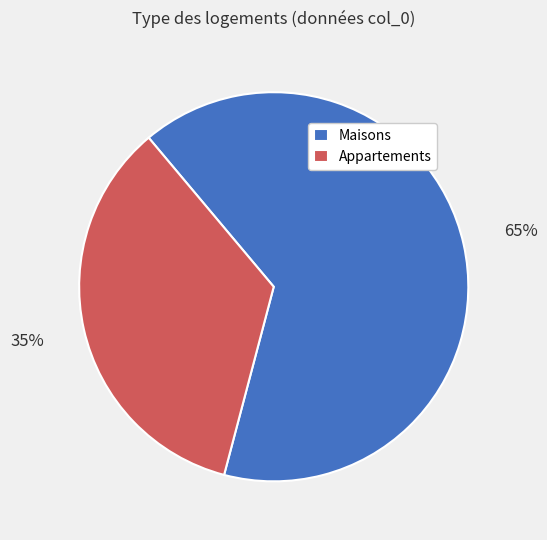

To the nearest percent, what percentage of the pie is Maisons?

65%